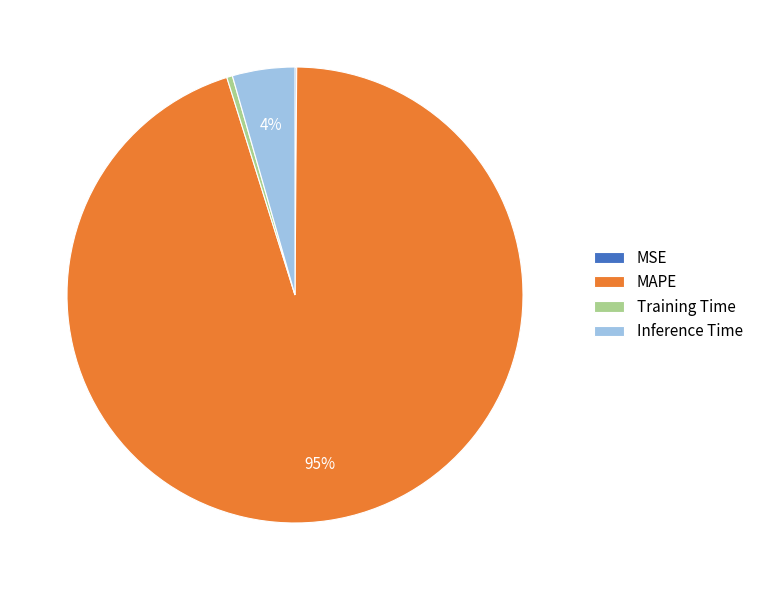

Do MAPE and Training Time together represent more than half of the pie?

Yes